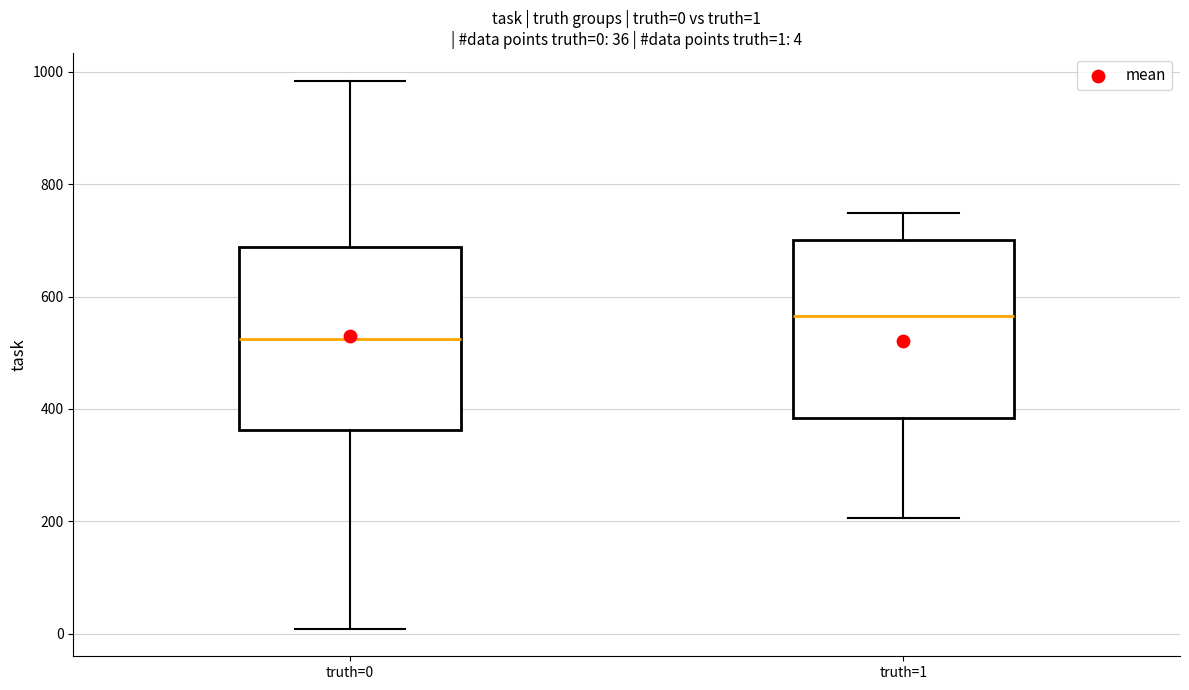

Which box has the lowest median line?

truth=0